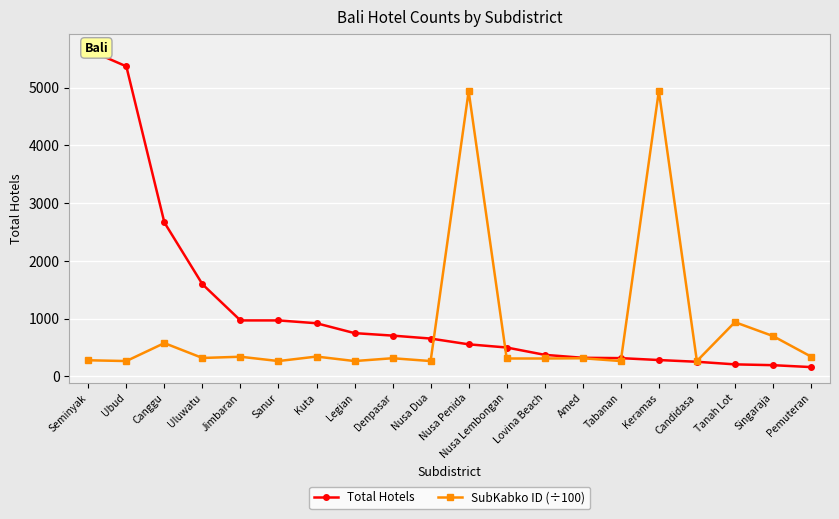

Which series changed the most between Denpasar and Candidasa?

Total Hotels